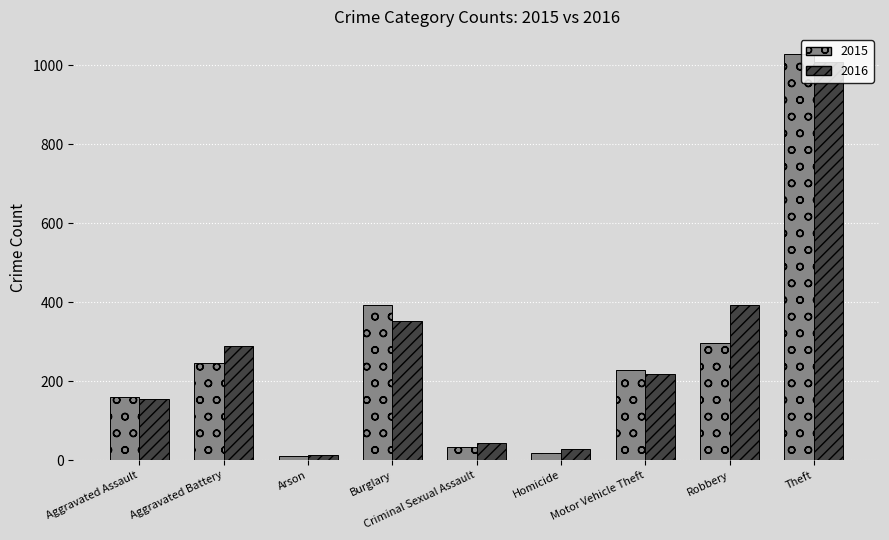

Which category has the highest value in the 2016 series?

Theft